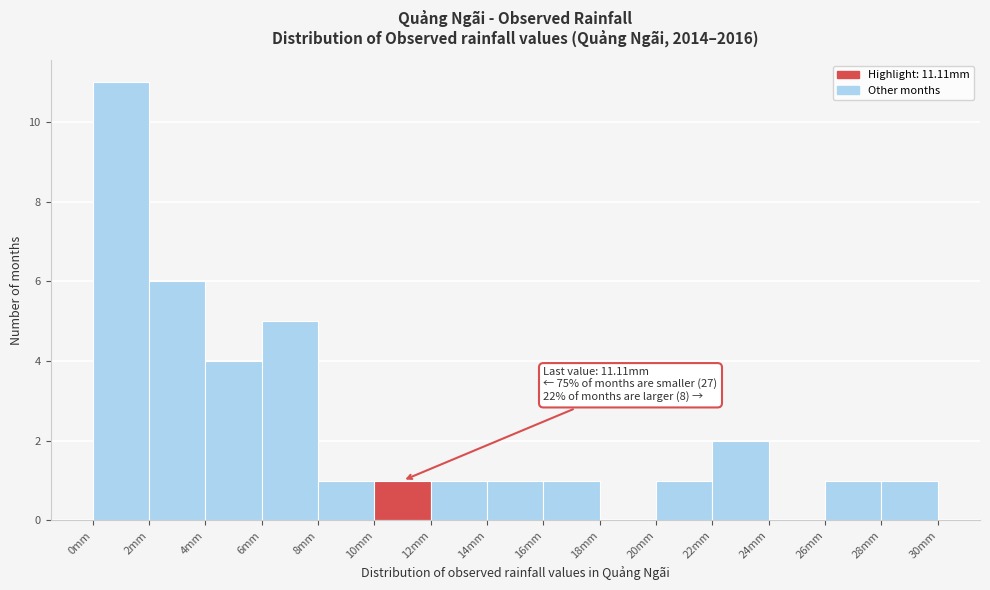

Which range on the x-axis has the tallest bar?

0 to 2